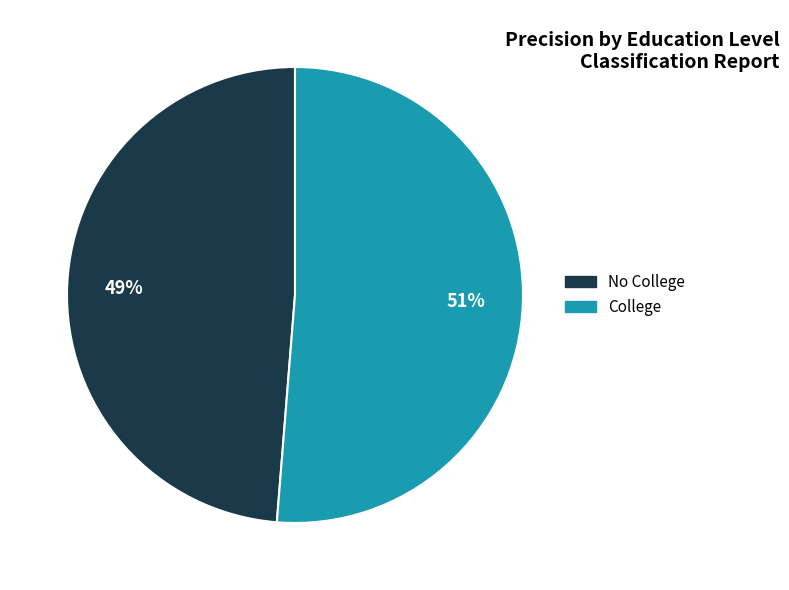

How many segments does this pie chart have?

2